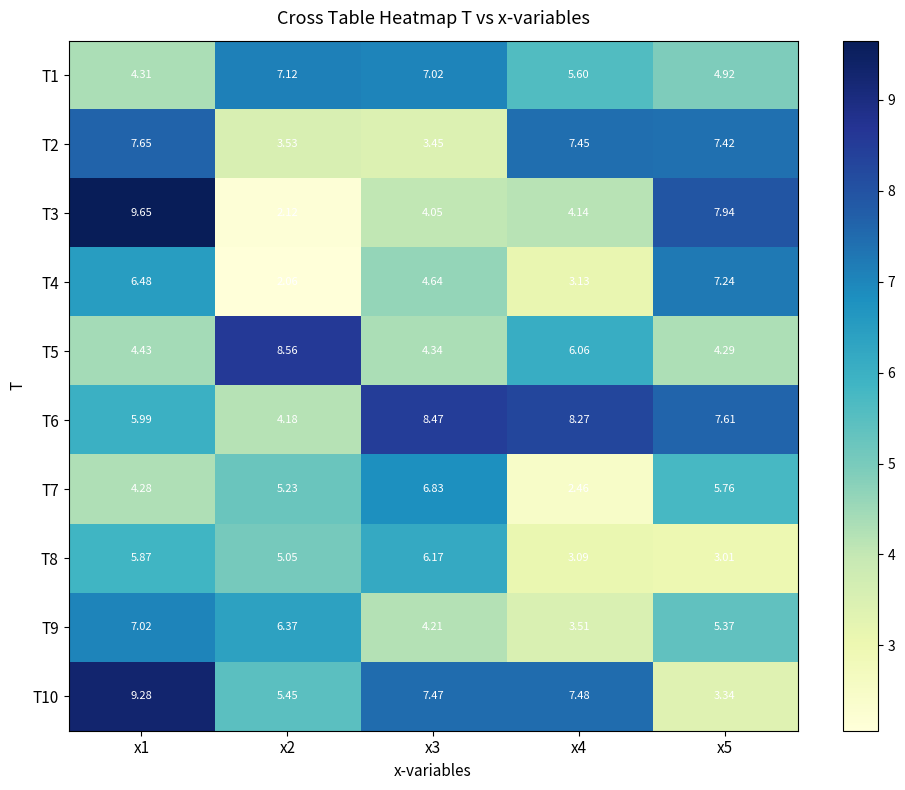

List the series in order of their peak value, lowest first.

T8, T7, T9, T1, T4, T2, T6, T5, T10, T3